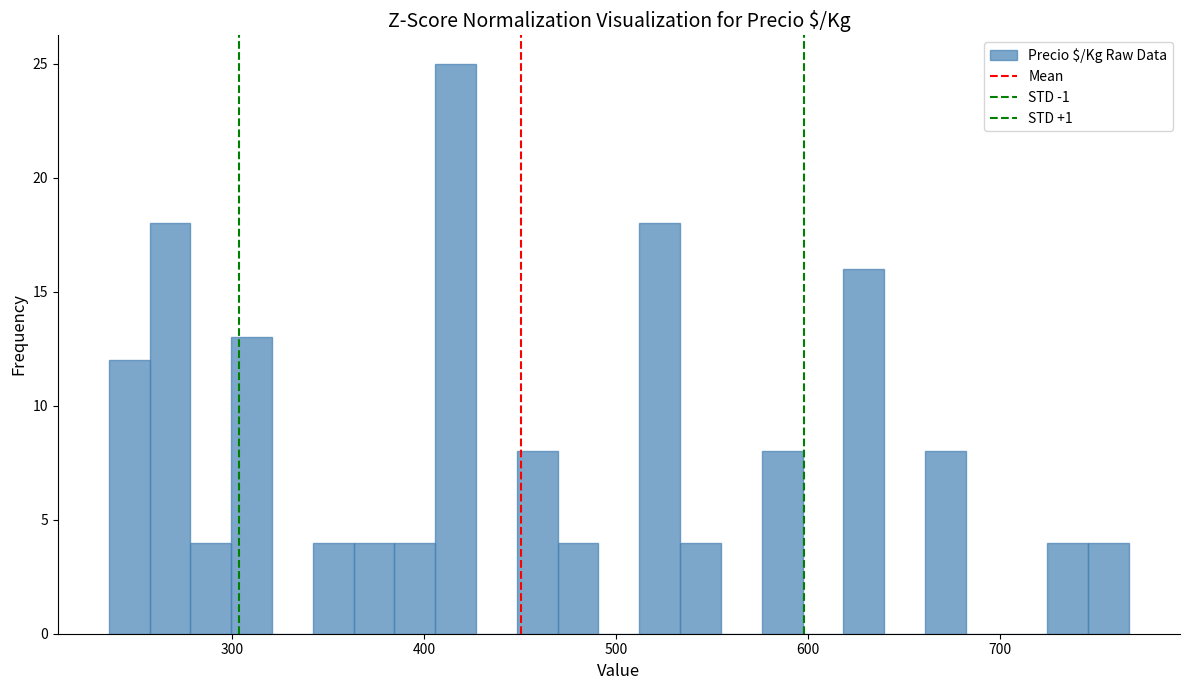

Read against the x-axis, roughly where is the centre of the tallest bar?

420